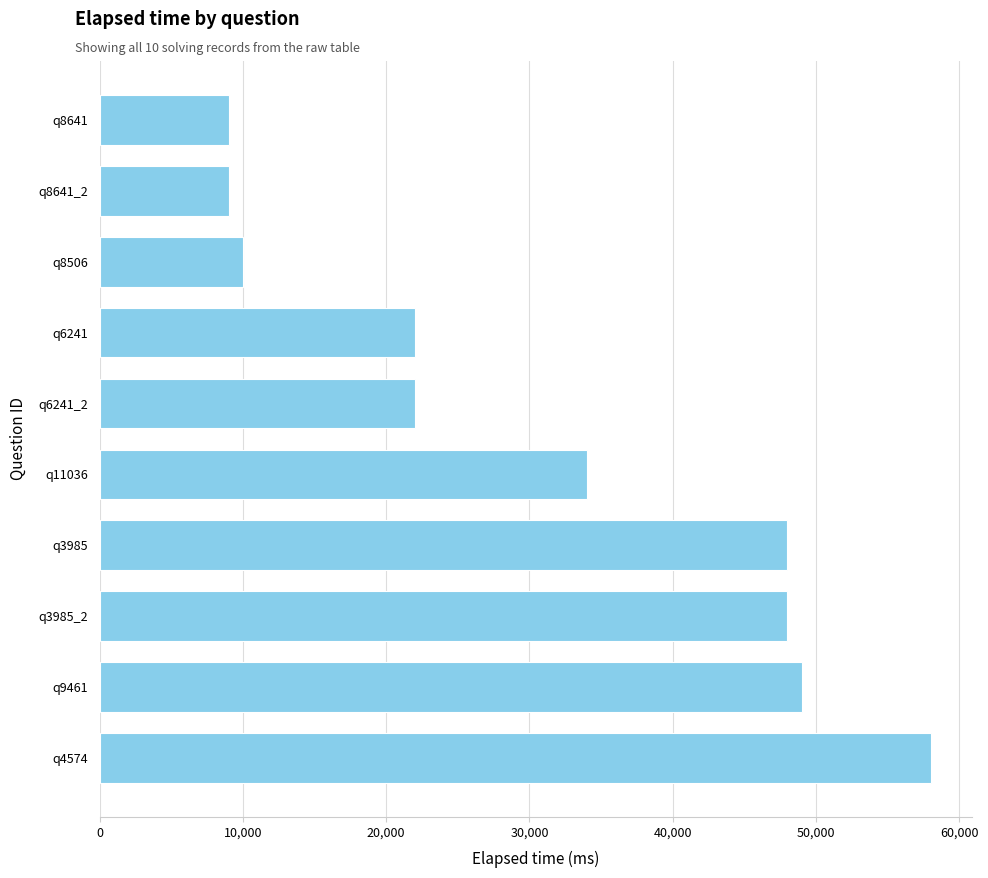

What is the difference between the maximum and minimum values?

49000